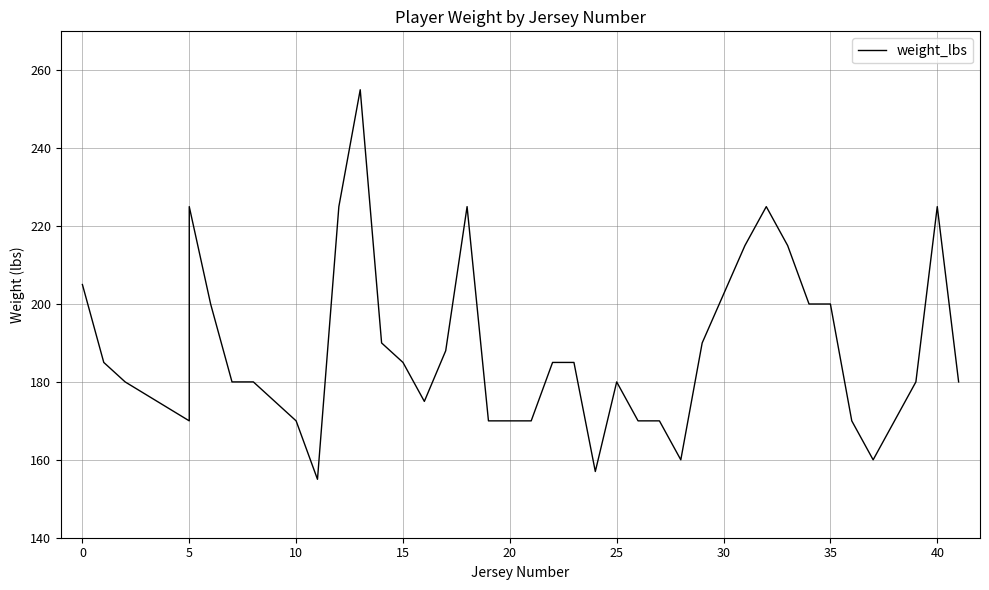

What is the label of the 26th point from the left?

25